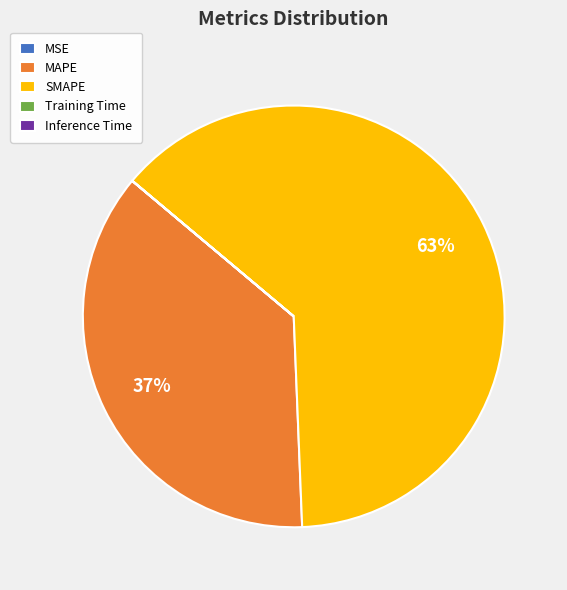

What is the majority slice?

SMAPE